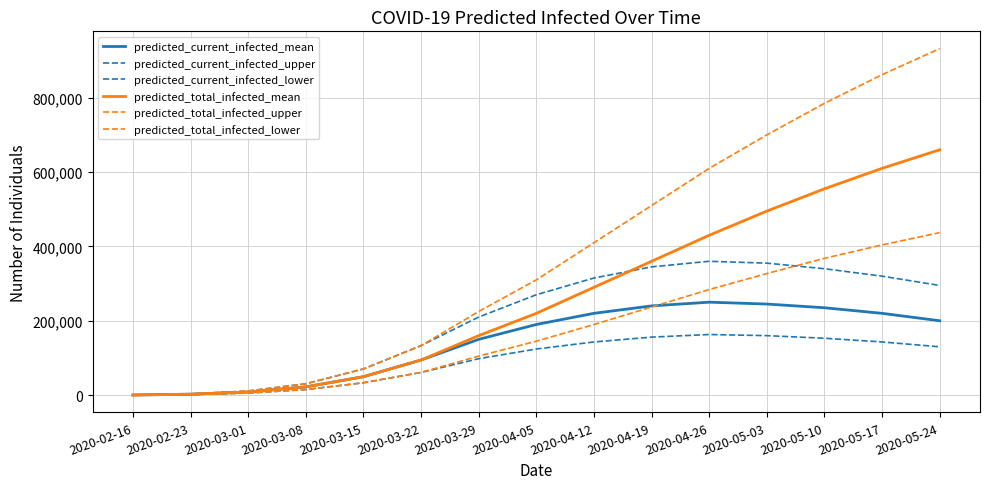

What is the maximum value for predicted_total_infected_upper?

932000